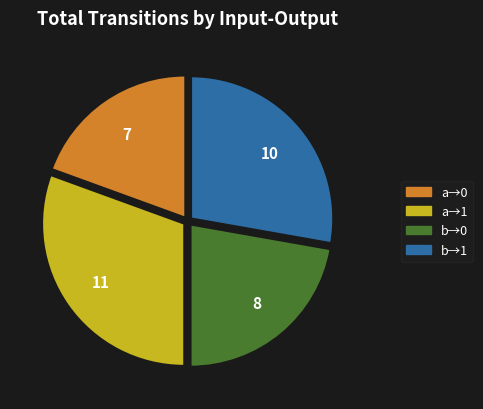

What is the smallest slice in the pie chart?

a→0